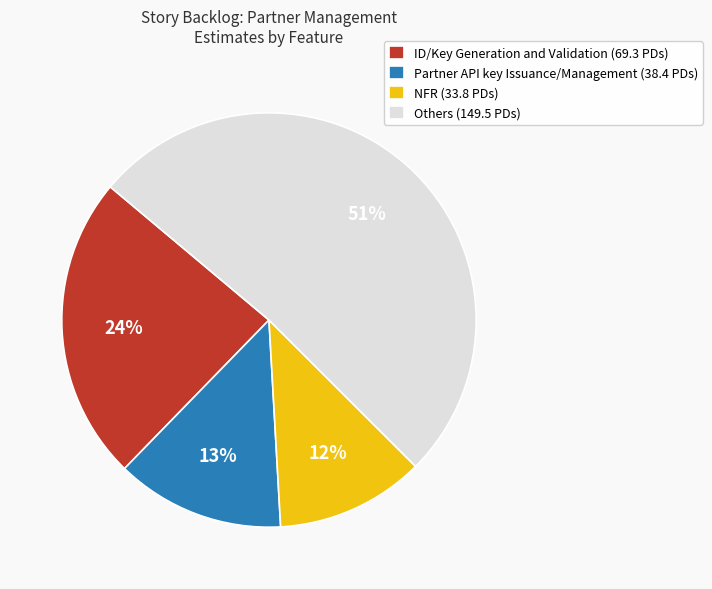

Combined, do ID/Key Generation and Validation (69.3 PDs) and Partner API key Issuance/Management (38.4 PDs) account for over 50%?

No